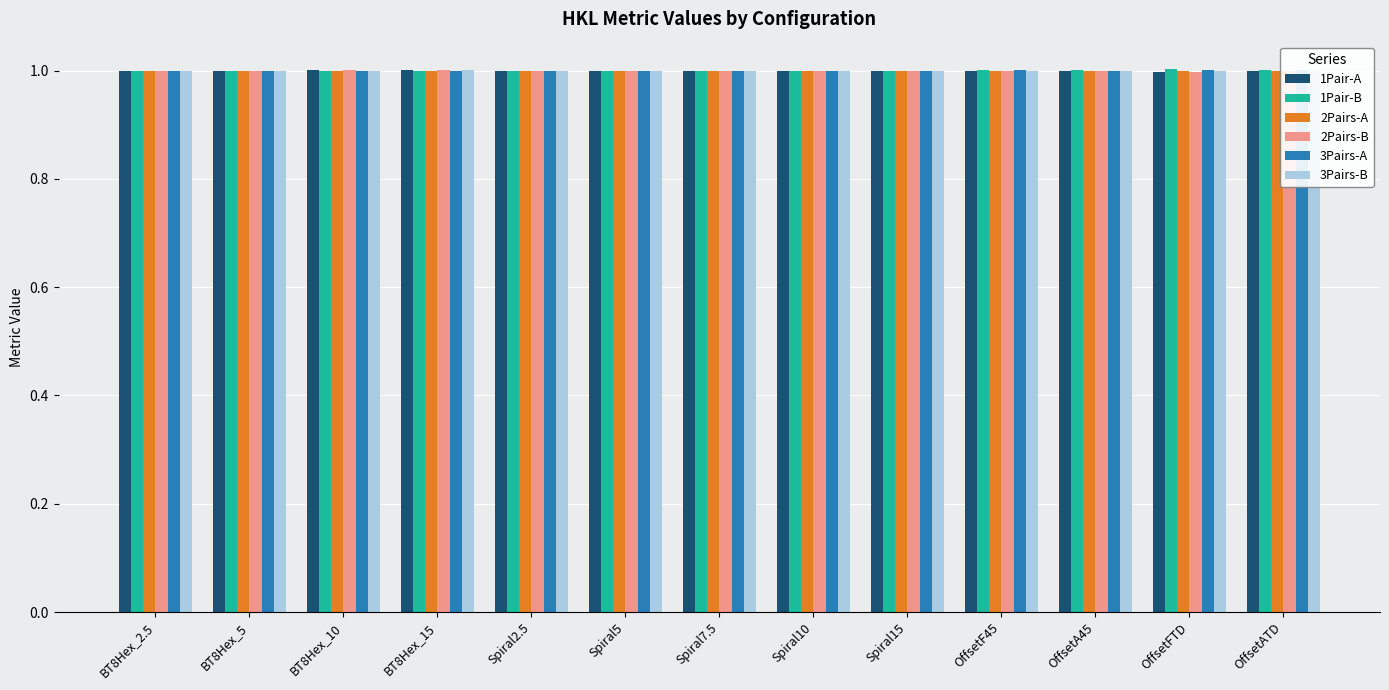

Count the number of data series in this chart.

6